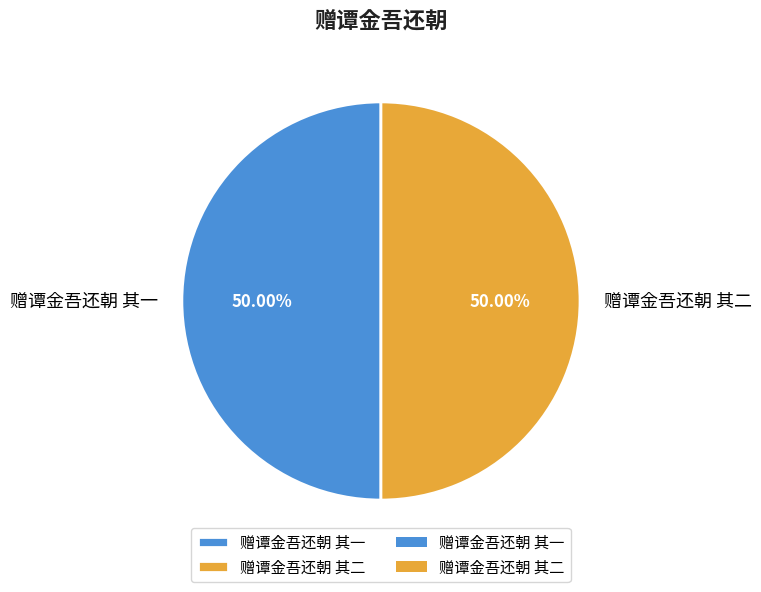

What is the ratio of the value at 赠谭金吾还朝 其一 to the value at 赠谭金吾还朝 其二?

1.0